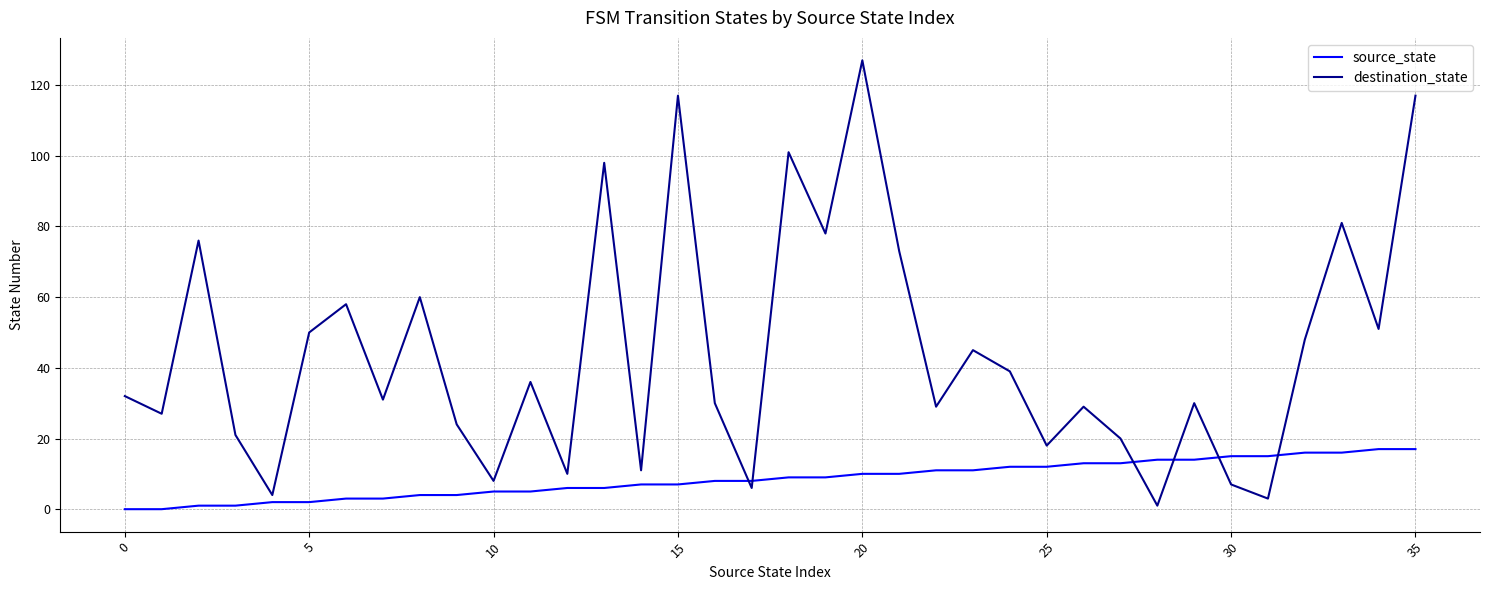

Rank the series by their maximum value, from highest to lowest.

destination_state, source_state